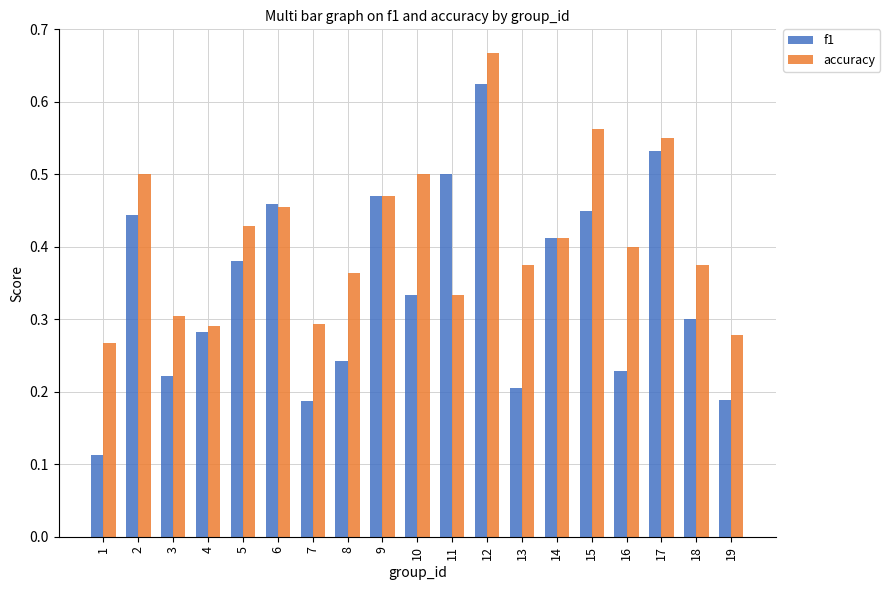

Which series changed the most between 16 and 17?

f1